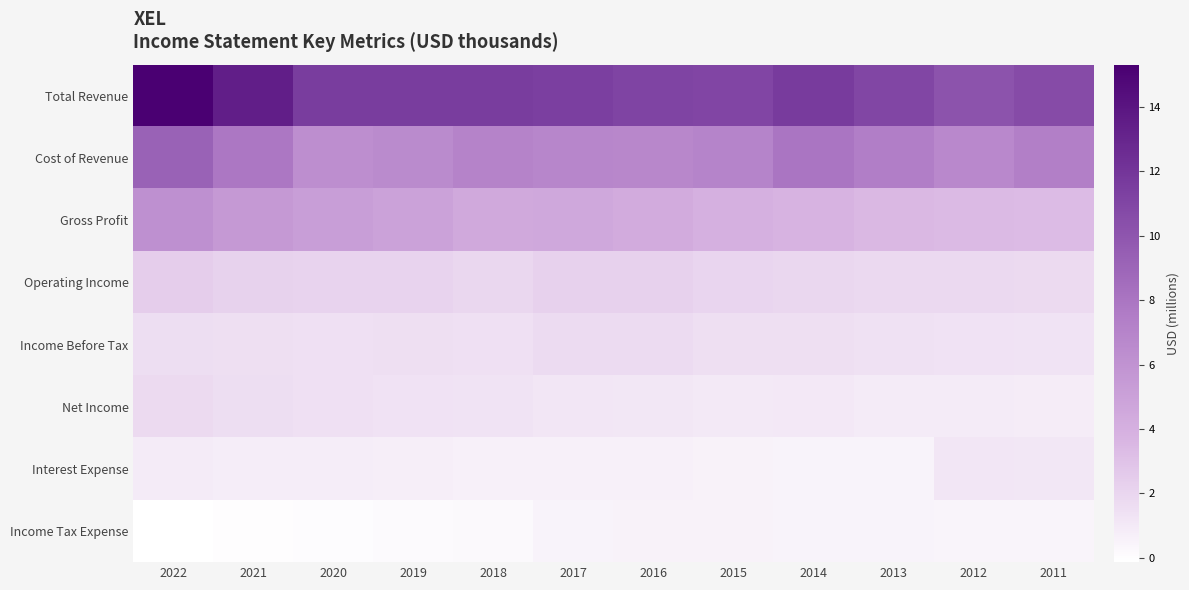

Reading left to right, transcribe all the data shown in this chart.

Total Revenue: 2022=15.3	2021=13.4	2020=11.5	2019=11.5	2018=11.5	2017=11.4	2016=11.1	2015=11.0	2014=11.7	2013=10.9	2012=10.1	2011=10.7
Cost of Revenue: 2022=9.2	2021=7.9	2020=6.3	2019=6.5	2018=7.1	2017=6.9	2016=6.8	2015=7.0	2014=8.0	2013=7.4	2012=6.7	2011=7.3
Gross Profit: 2022=6.1	2021=5.5	2020=5.2	2019=5.0	2018=4.5	2017=4.5	2016=4.3	2015=4.0	2014=3.7	2013=3.5	2012=3.4	2011=3.3
Operating Income: 2022=2.4	2021=2.2	2020=2.1	2019=2.1	2018=2.0	2017=2.2	2016=2.2	2015=2.0	2014=1.9	2013=1.8	2012=1.8	2011=1.8
Income Before Tax: 2022=1.6	2021=1.5	2020=1.5	2019=1.5	2018=1.4	2017=1.7	2016=1.7	2015=1.5	2014=1.5	2013=1.4	2012=1.4	2011=1.3
Net Income: 2022=1.7	2021=1.6	2020=1.5	2019=1.4	2018=1.3	2017=1.1	2016=1.1	2015=1.0	2014=1.0	2013=0.9	2012=0.9	2011=0.8
Interest Expense: 2022=0.9	2021=0.8	2020=0.8	2019=0.7	2018=0.6	2017=0.6	2016=0.6	2015=0.5	2014=0.5	2013=0.5	2012=1.1	2011=1.1
Income Tax Expense: 2022=-0.1	2021=-0.1	2020=-0.0	2019=0.1	2018=0.2	2017=0.5	2016=0.6	2015=0.5	2014=0.5	2013=0.5	2012=0.5	2011=0.5